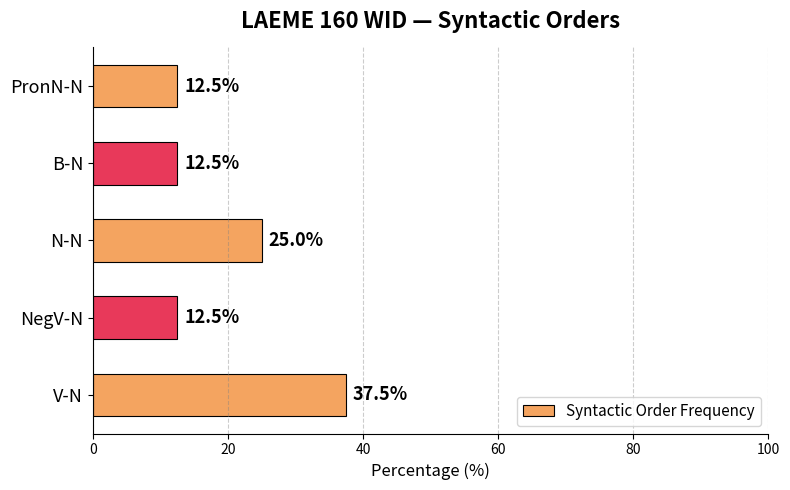

How many bars are there in total?

5